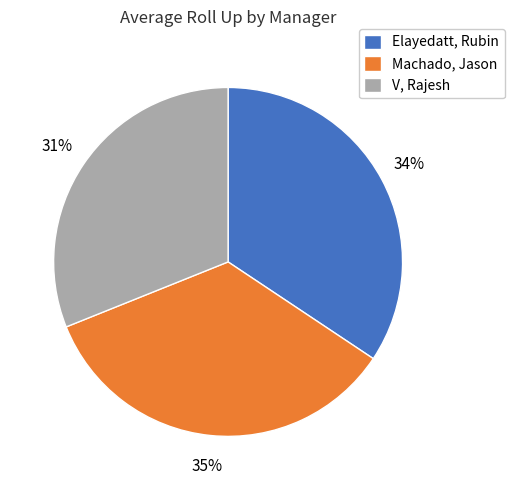

Which category has the smallest portion of the pie?

V, Rajesh